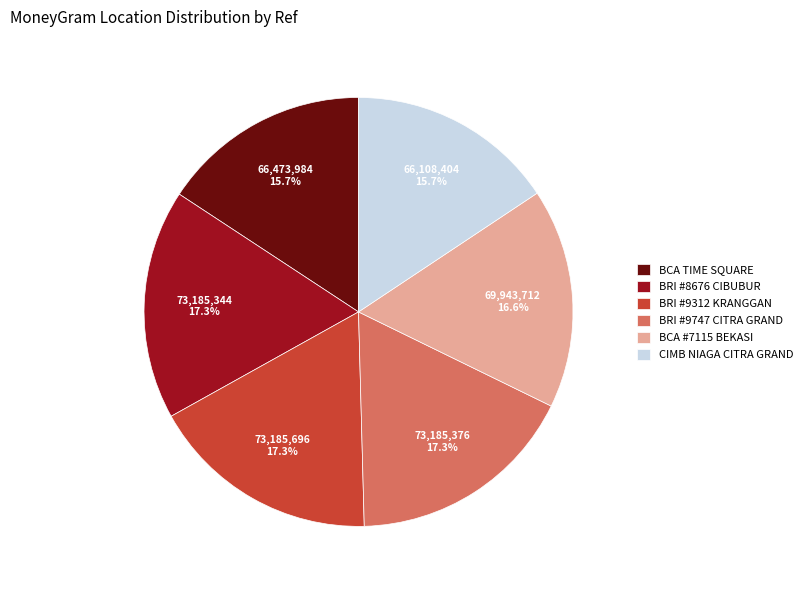

Does any single category account for the majority?

No